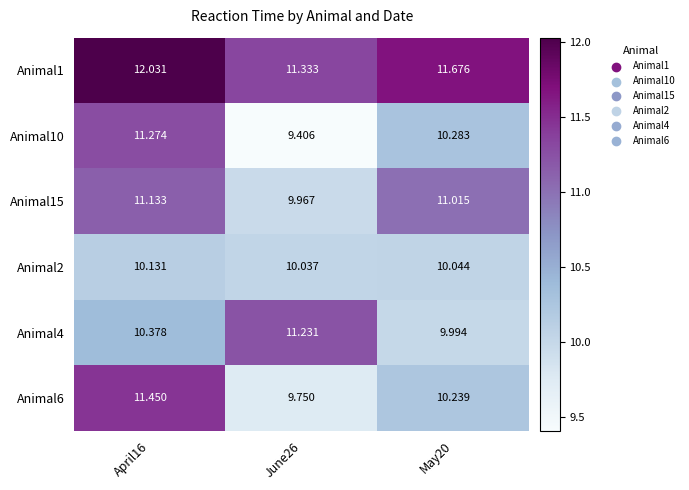

Rank the series by their maximum value, from lowest to highest.

Animal2, Animal15, Animal4, Animal10, Animal6, Animal1